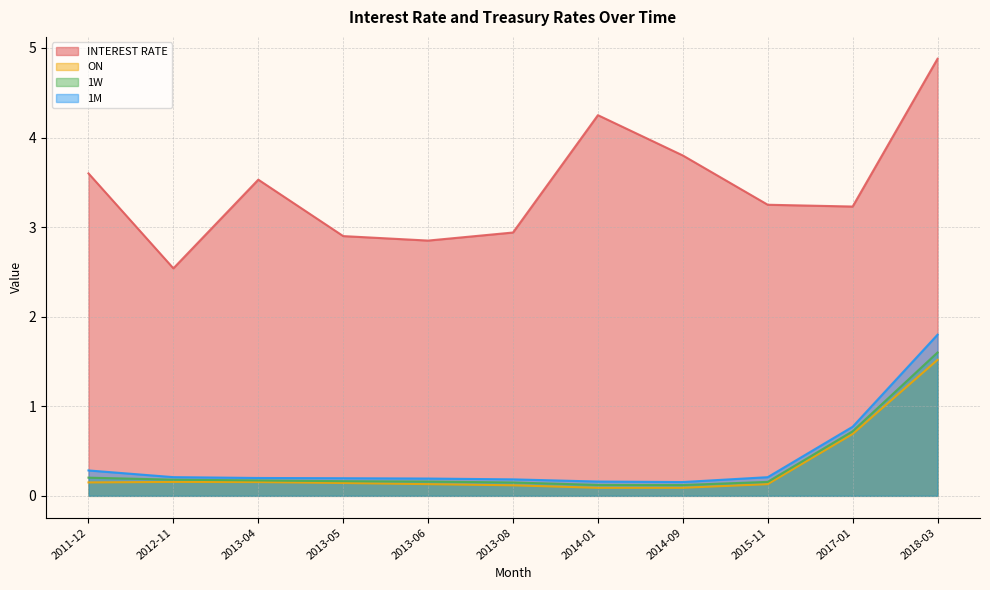

True or false: 1W and ON intersect in this chart.

False